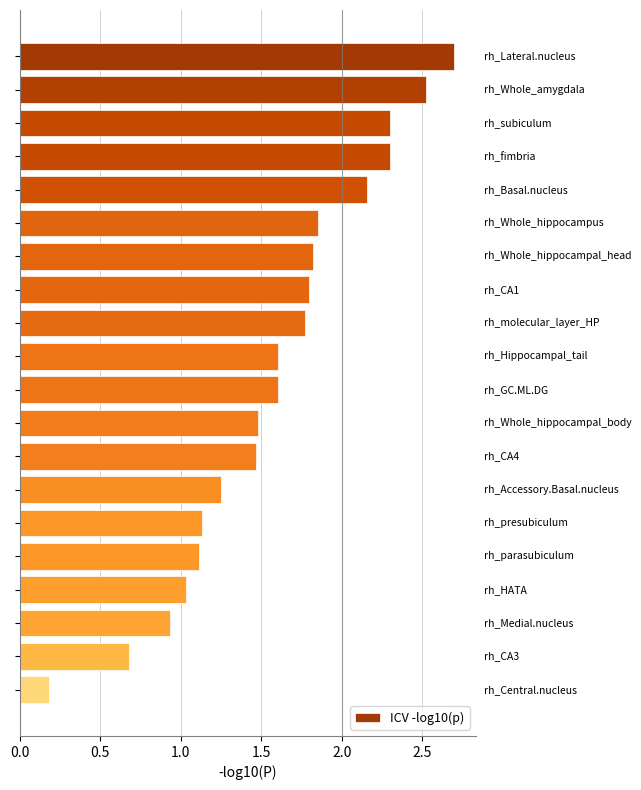

What is the difference between the maximum and second lowest values?

2.0